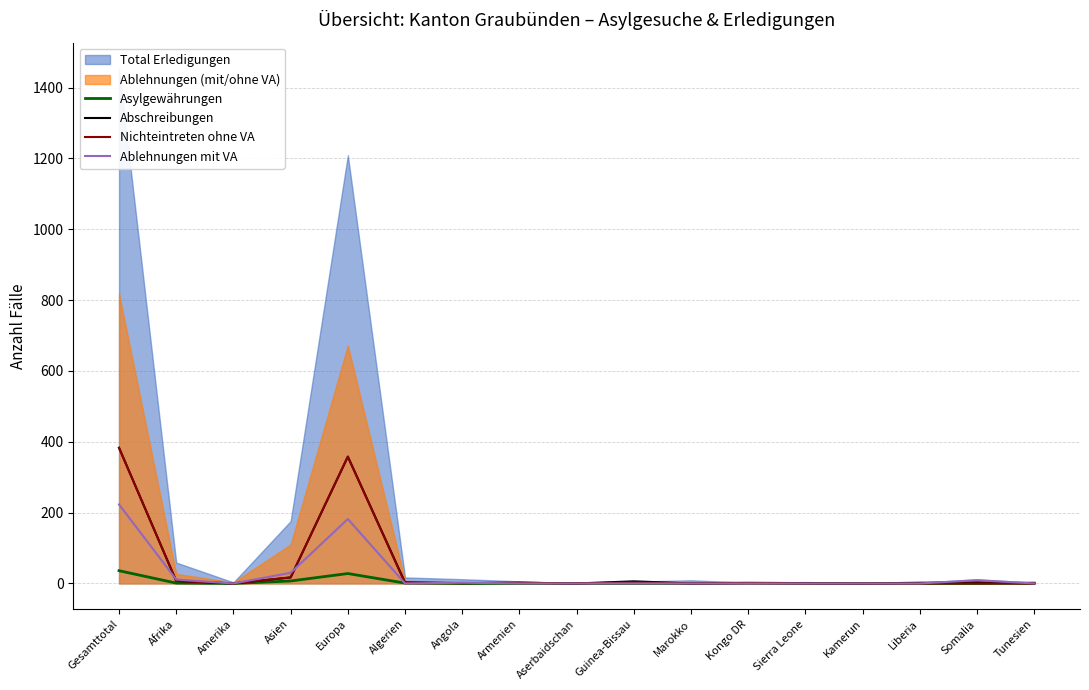

What is the maximum value for Nichteintreten ohne VA?

383